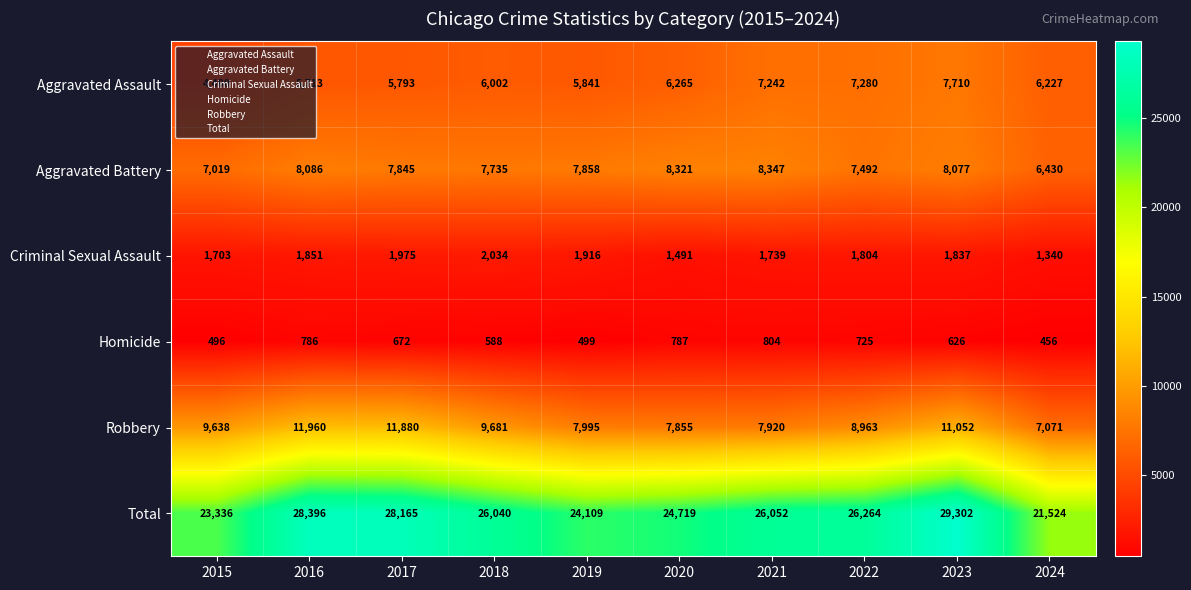

How many data points in Aggravated Battery are less than 7858?

5